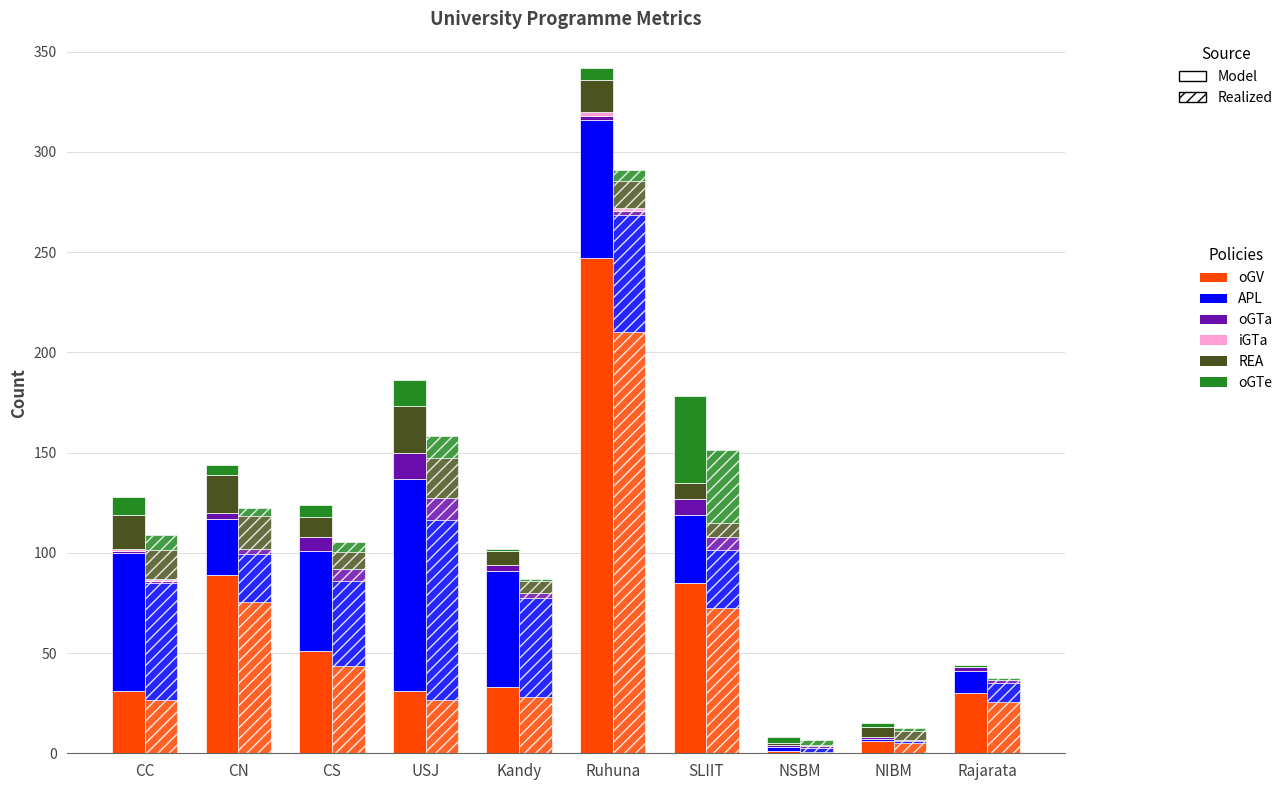

What is the approximate value of REA at USJ?

19.5